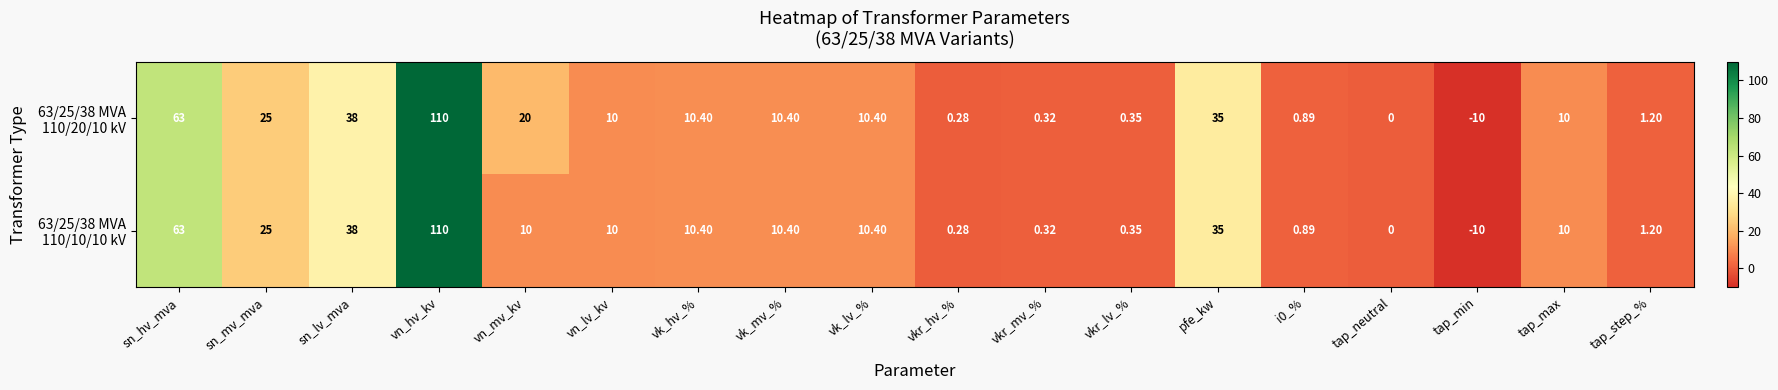

Which label corresponds to the smallest value in the chart?

tap_min